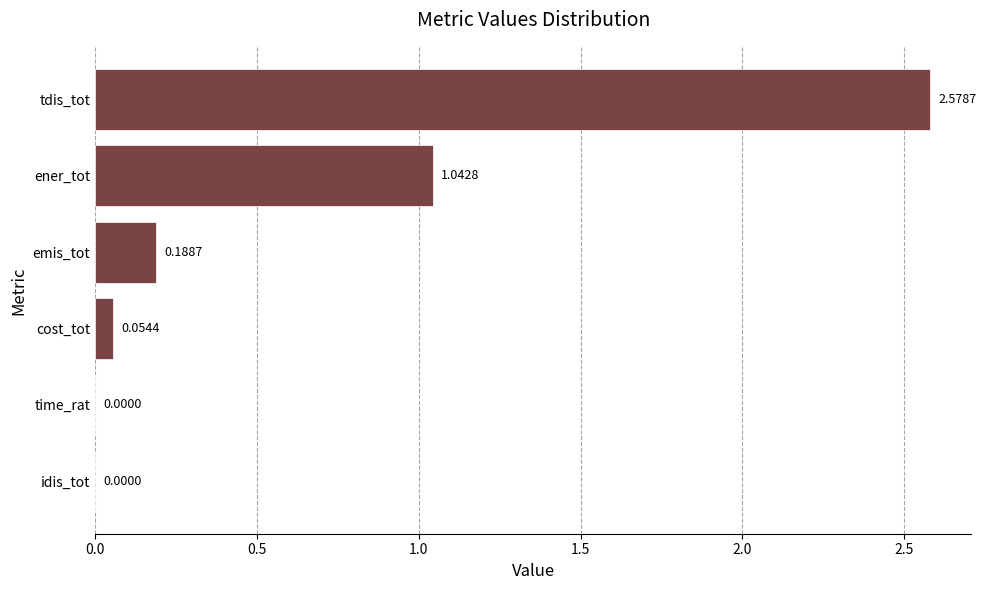

What is the sum of all values?

3.9